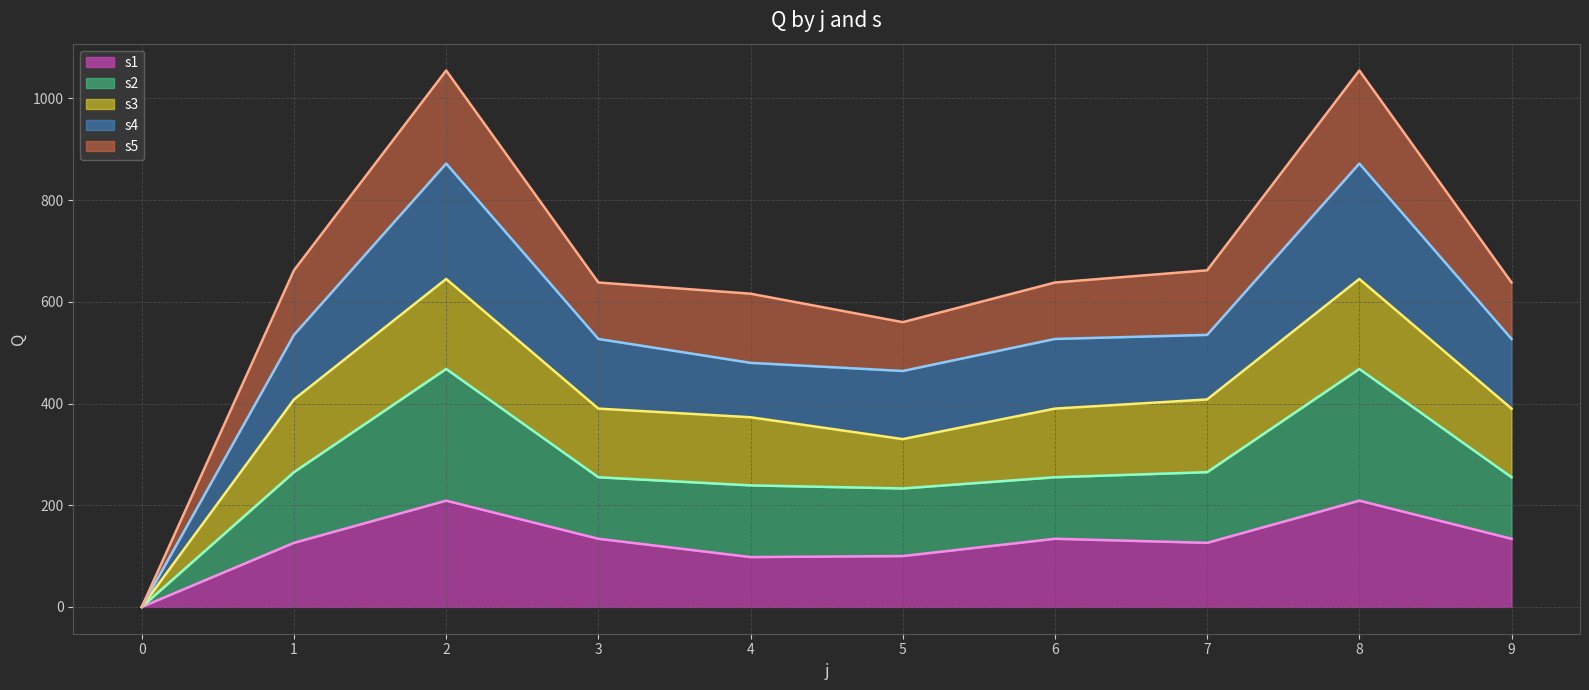

At which category is the sum across all series the highest?

2